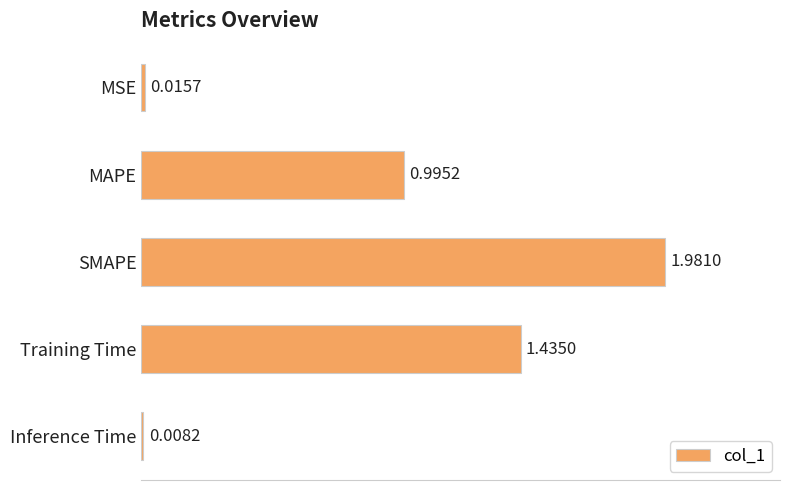

What is the sum of the values at SMAPE and MAPE?

3.0